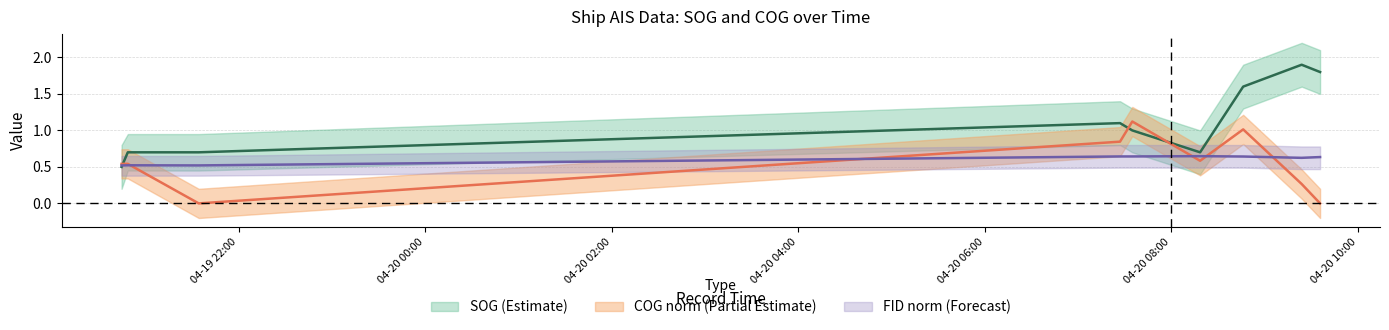

Reading right to left, what are all the values shown in this chart?

SOG: 2024-04-20 09:35:38=1.8	2024-04-20 09:23:47=1.9	2024-04-20 08:46:10=1.6	2024-04-20 08:18:28=0.7	2024-04-20 07:34:51=1.0	2024-04-20 07:26:57=1.1	2024-04-19 21:34:21=0.7	2024-04-19 20:48:44=0.7	2024-04-19 20:44:44=0.5
COG_norm: 2024-04-20 09:35:38=0.0	2024-04-20 09:23:47=0.3	2024-04-20 08:46:10=1.0	2024-04-20 08:18:28=0.6	2024-04-20 07:34:51=1.1	2024-04-20 07:26:57=0.8	2024-04-19 21:34:21=0.0	2024-04-19 20:48:44=0.5	2024-04-19 20:44:44=0.5